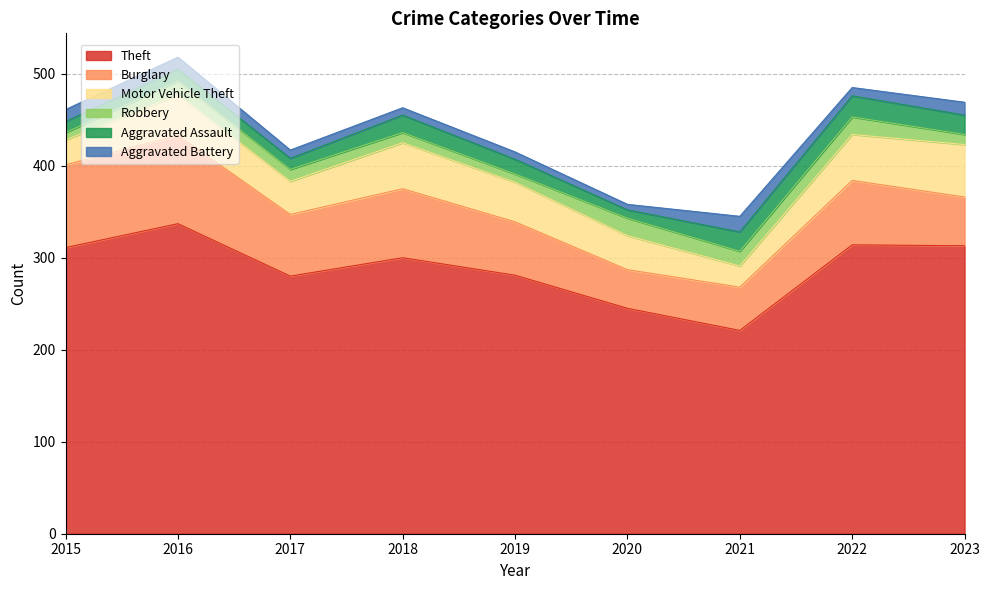

Does the chart have visible grid lines?

Yes